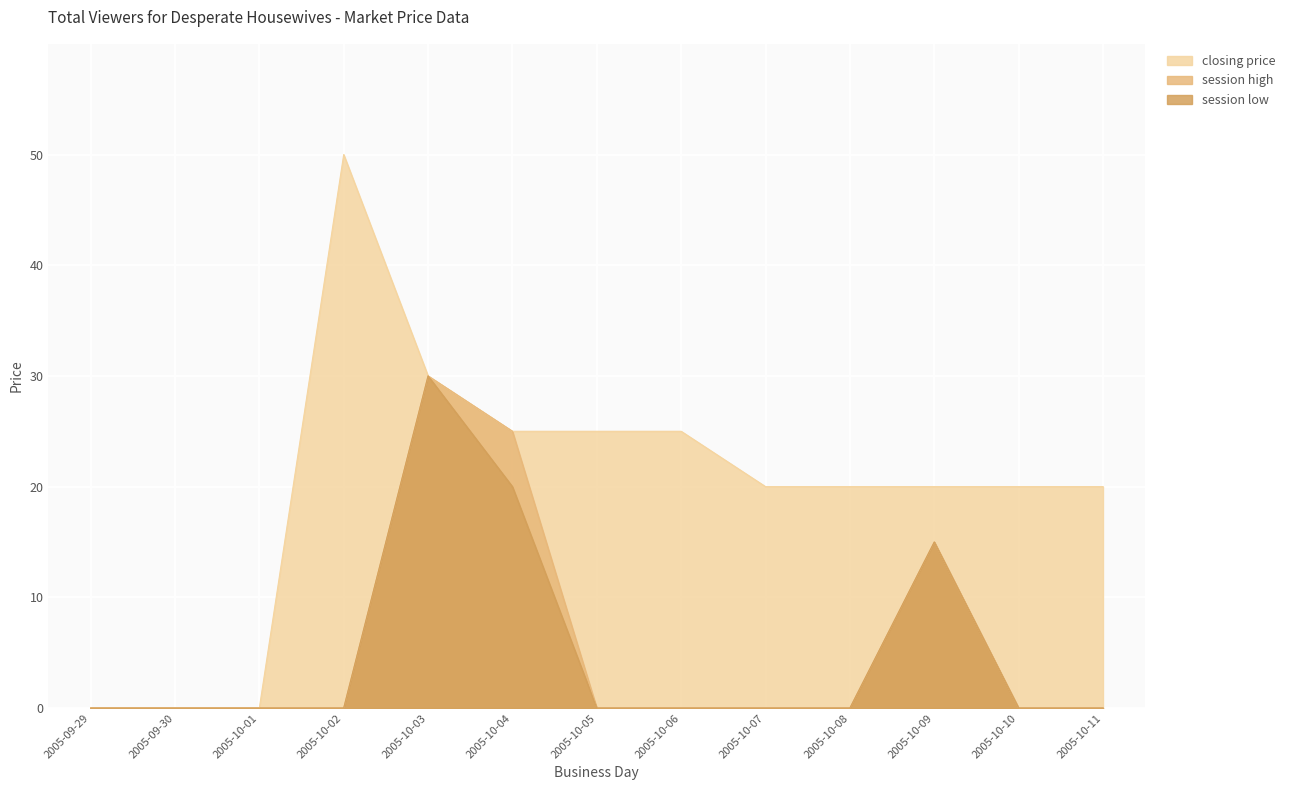

Reading right to left, list all the values displayed in this chart.

closing price: 2005-10-11=20	2005-10-10=20	2005-10-09=20	2005-10-08=20	2005-10-07=20	2005-10-06=25	2005-10-05=25	2005-10-04=25	2005-10-03=30	2005-10-02=50	2005-10-01=0	2005-09-30=0	2005-09-29=0
session high: 2005-10-11=0	2005-10-10=0	2005-10-09=15	2005-10-08=0	2005-10-07=0	2005-10-06=0	2005-10-05=0	2005-10-04=25	2005-10-03=30	2005-10-02=0	2005-10-01=0	2005-09-30=0	2005-09-29=0
session low: 2005-10-11=0	2005-10-10=0	2005-10-09=15	2005-10-08=0	2005-10-07=0	2005-10-06=0	2005-10-05=0	2005-10-04=20	2005-10-03=30	2005-10-02=0	2005-10-01=0	2005-09-30=0	2005-09-29=0